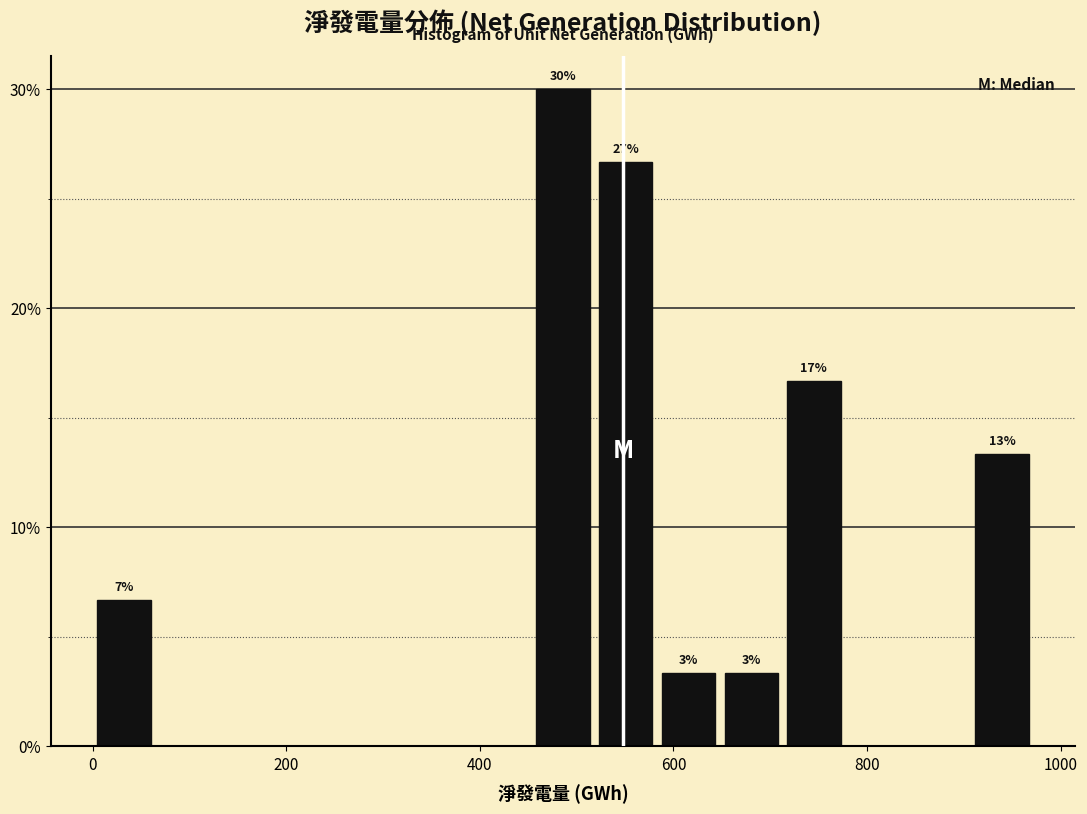

Around what value on the x-axis is the tallest bar? Give the approximate position of its centre, as read against the axis.

480